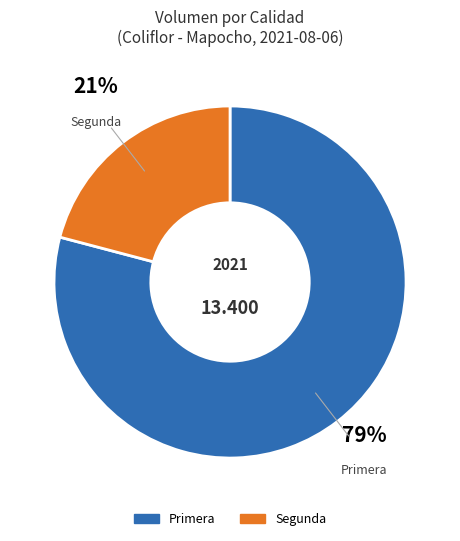

The Segunda slice represents 11% of the pie. True or false?

False